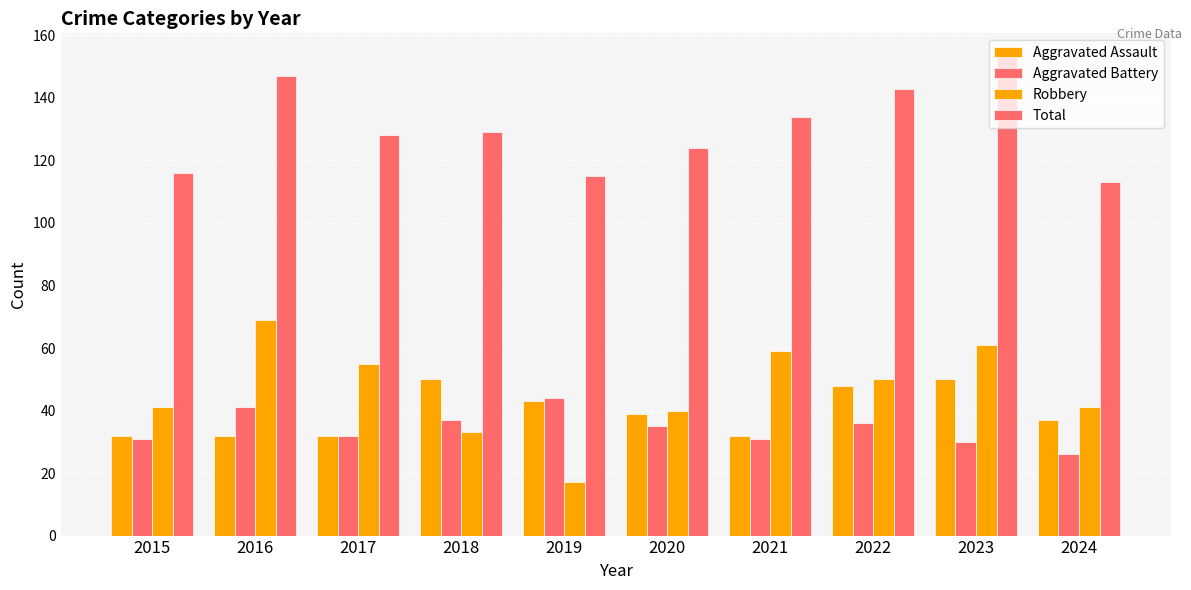

Rank the categories by Total value from lowest to highest.

2024, 2019, 2015, 2020, 2017, 2018, 2021, 2022, 2016, 2023